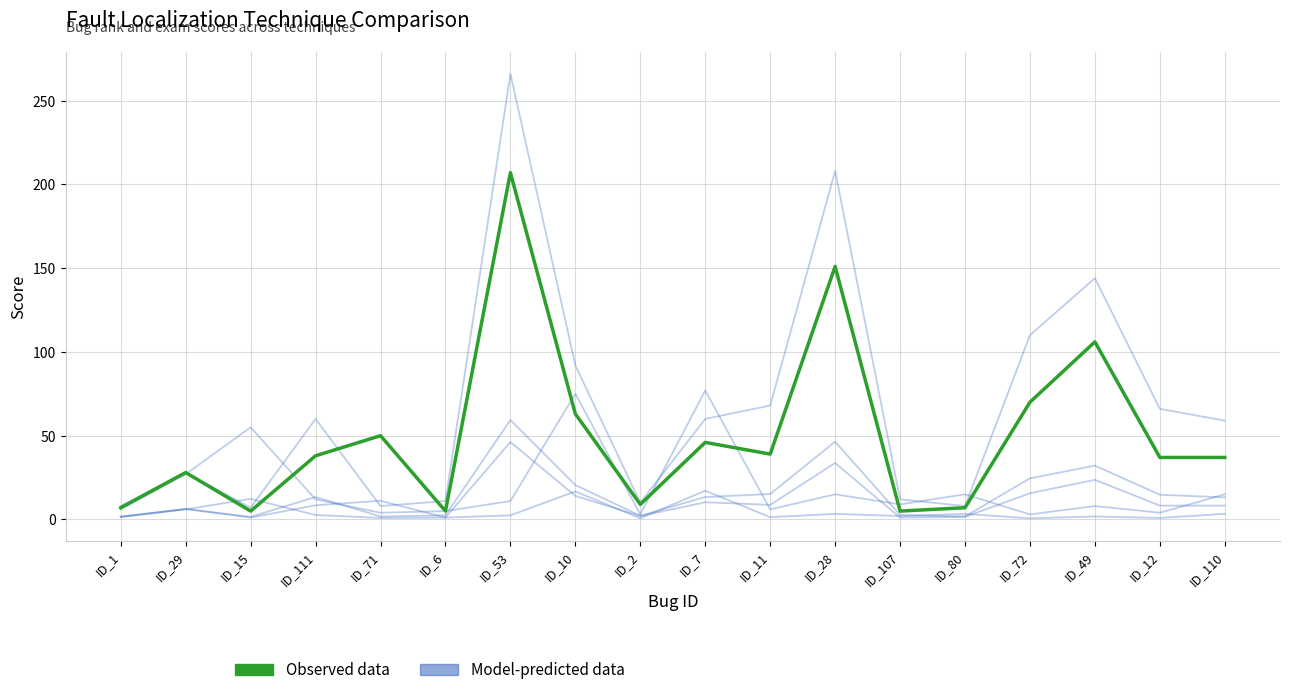

At ID_107, list the series in order from largest to smallest.

Observed data, Model-predicted data